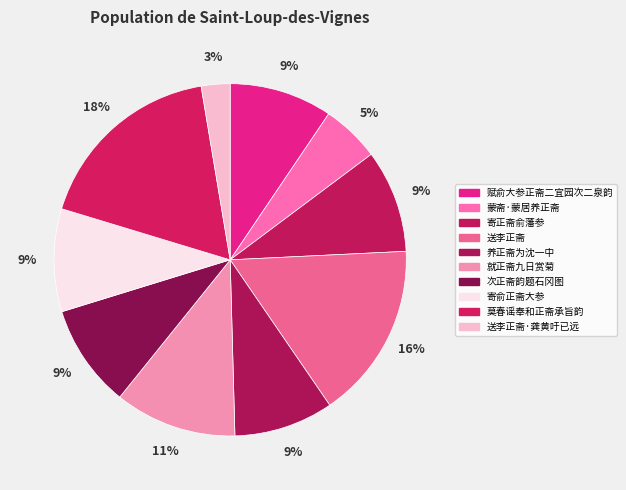

Between 寄俞正斋大参 and 养正斋为沈一中, which is larger?

寄俞正斋大参